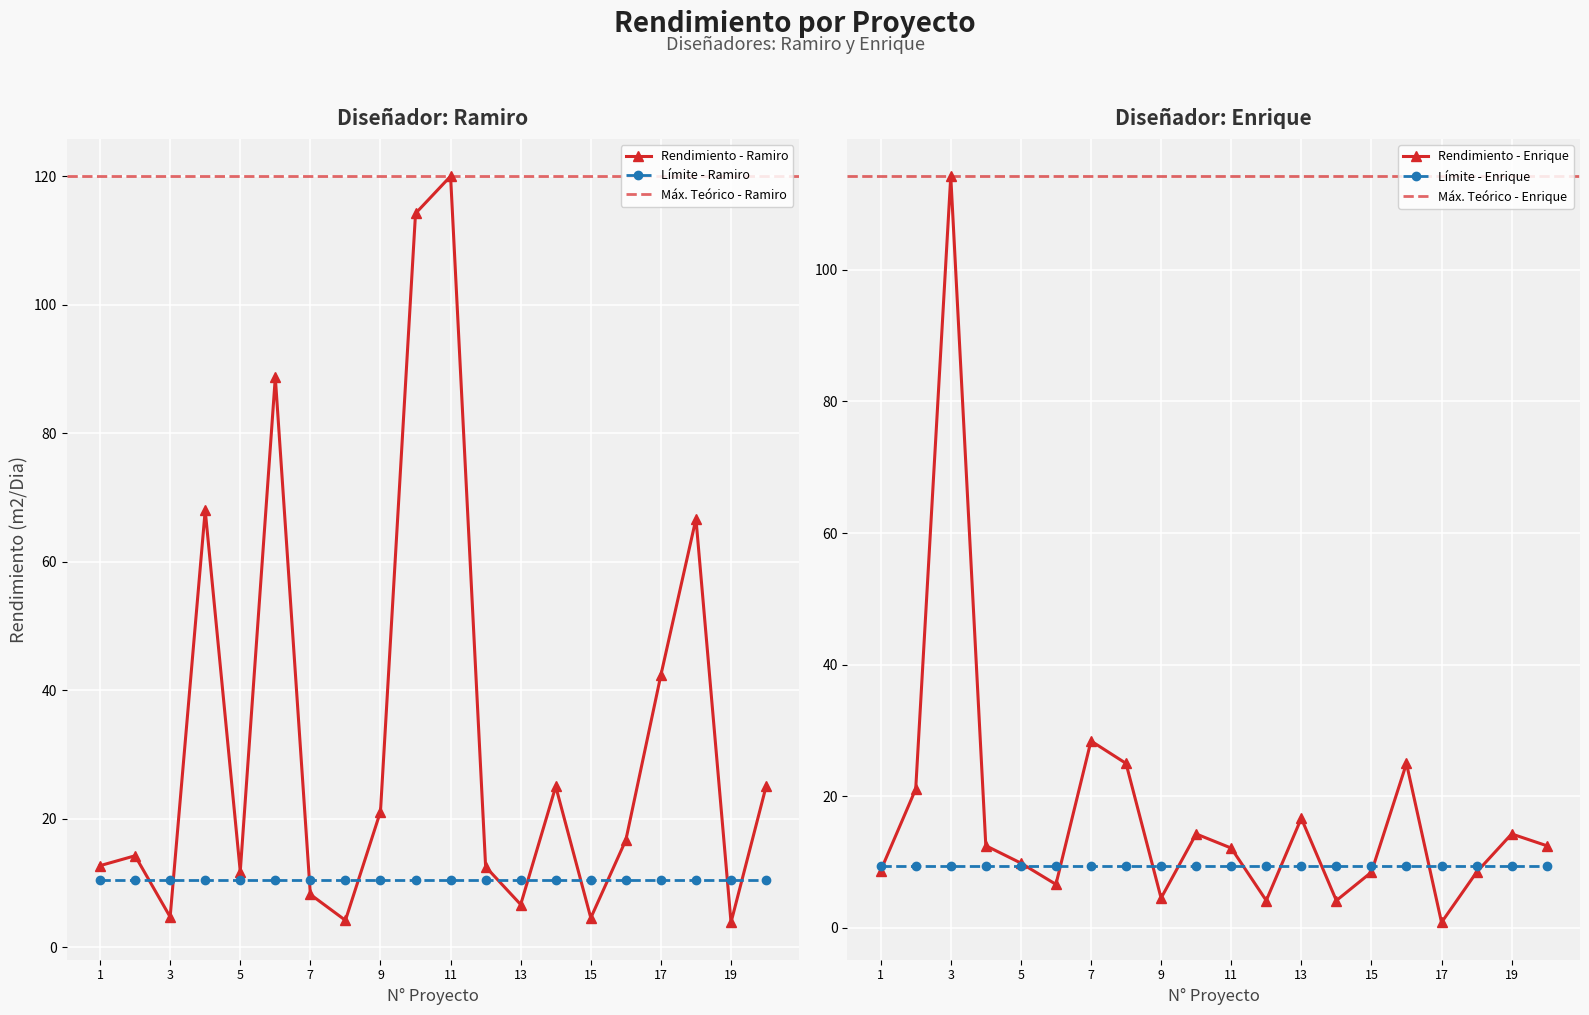

At which category does Rendimiento - Enrique reach its first local peak?

3